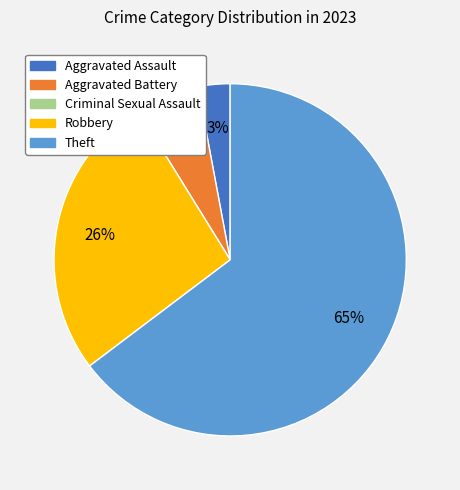

What is the majority slice?

Theft